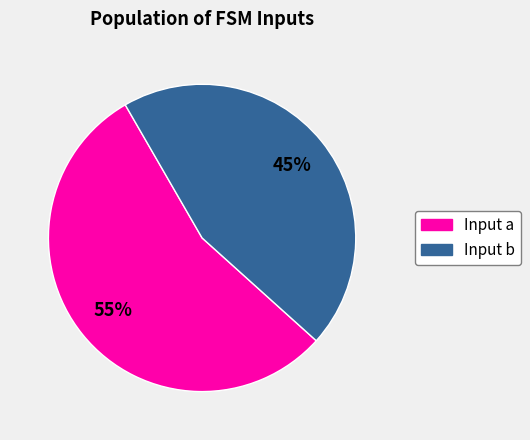

Which slice is the smallest?

Input b